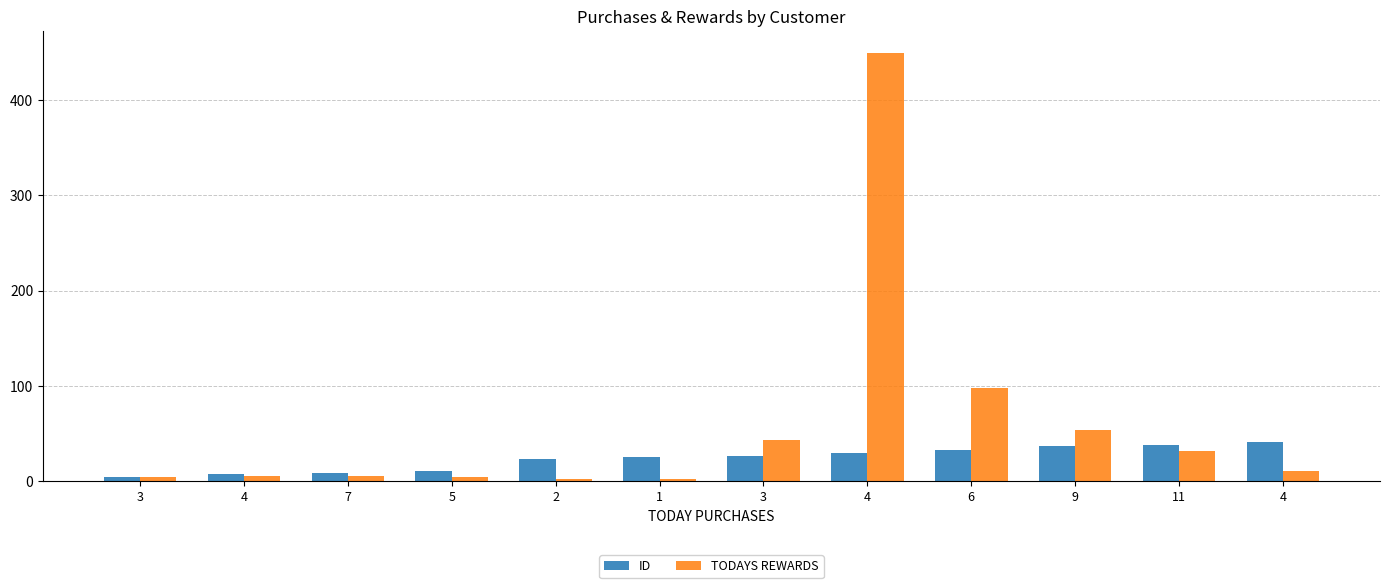

How many data points does each series have?

12